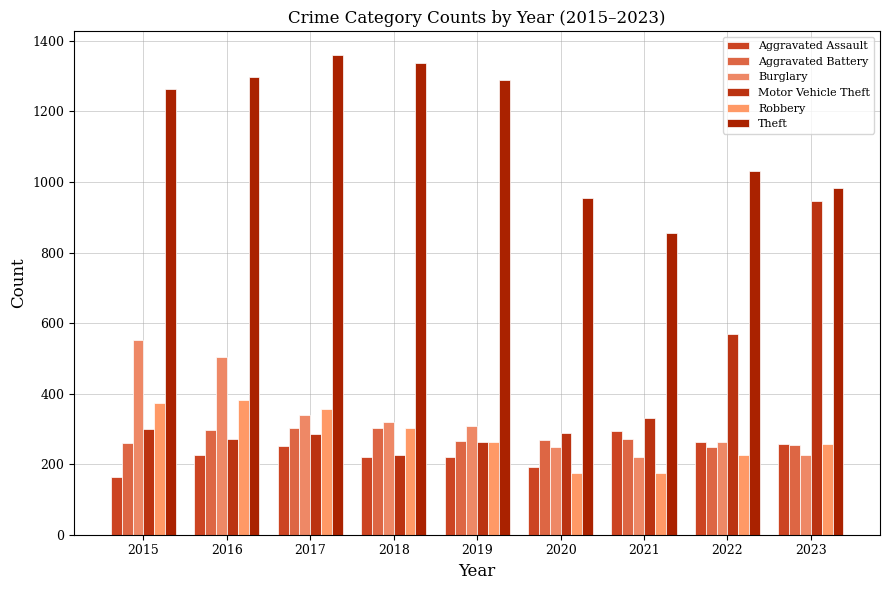

How many values in the Theft series are below 1263?

4